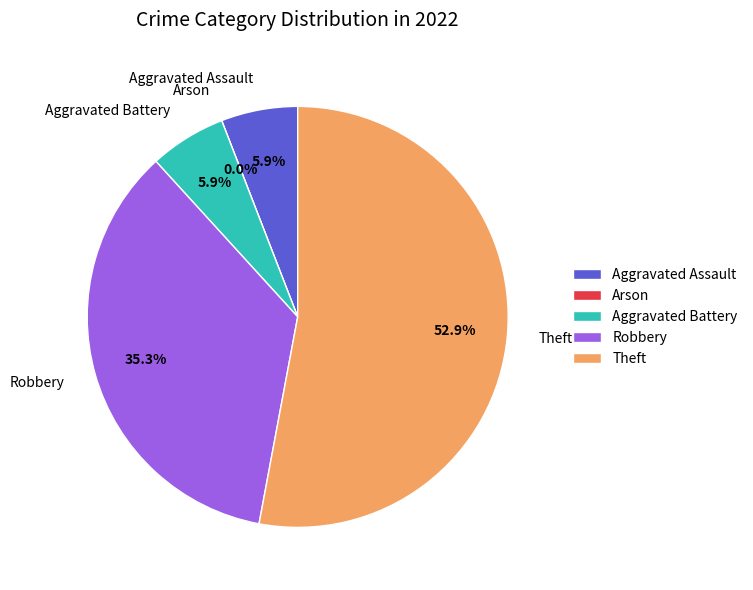

Does Theft account for over 50% of the chart?

Yes